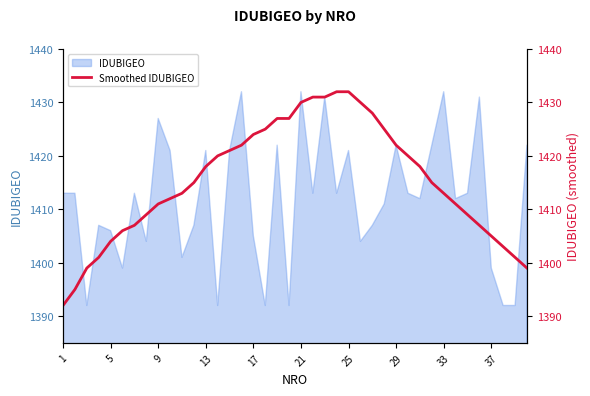

What is the difference between the maximum and minimum values?

40